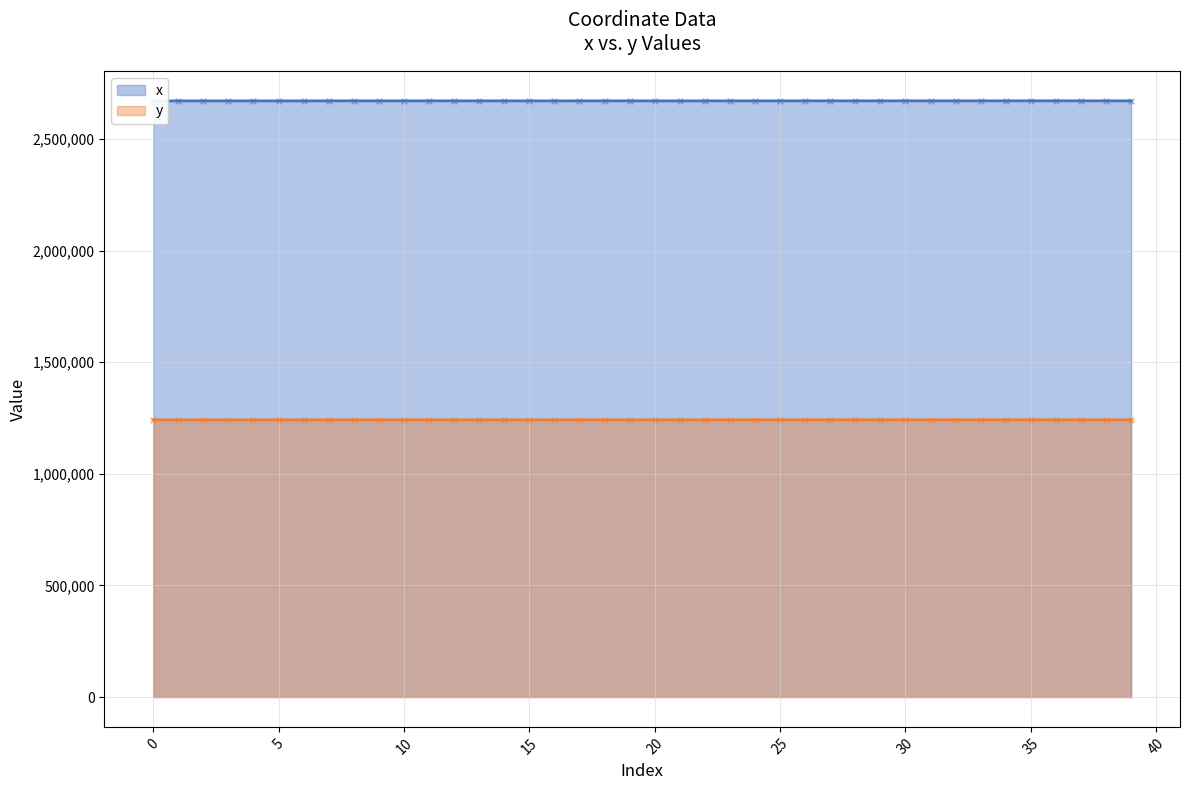

Which series has the widest spread of Y values?

y